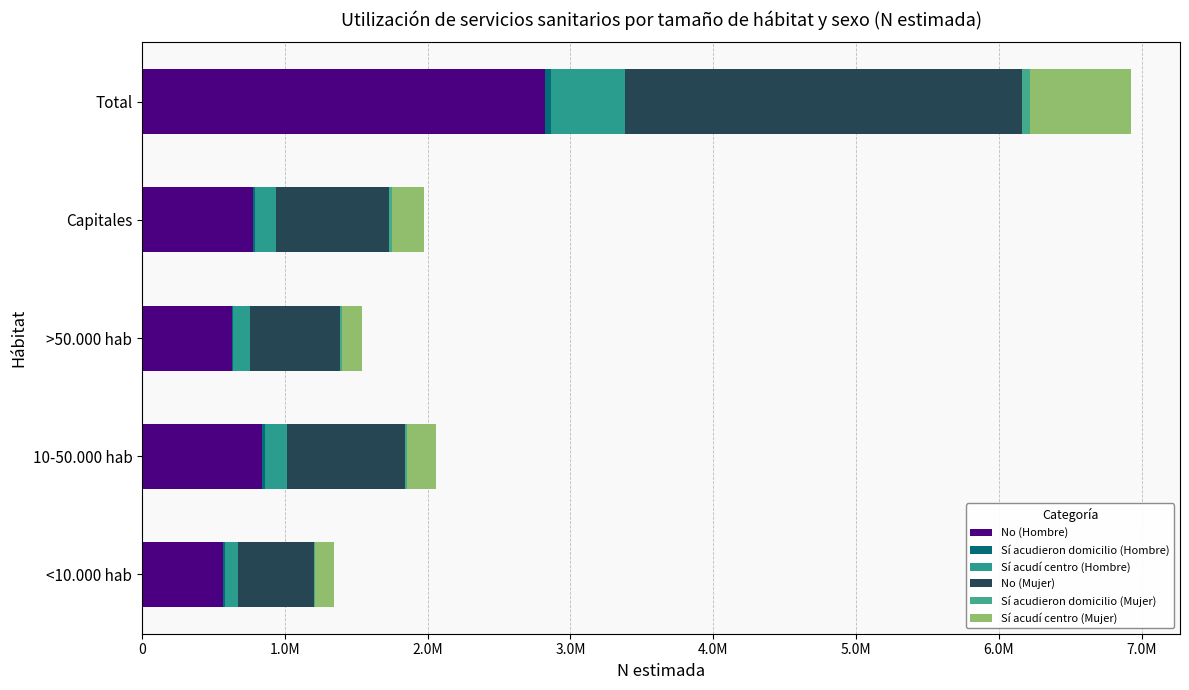

At how many categories does at least one series exceed 2589248?

1